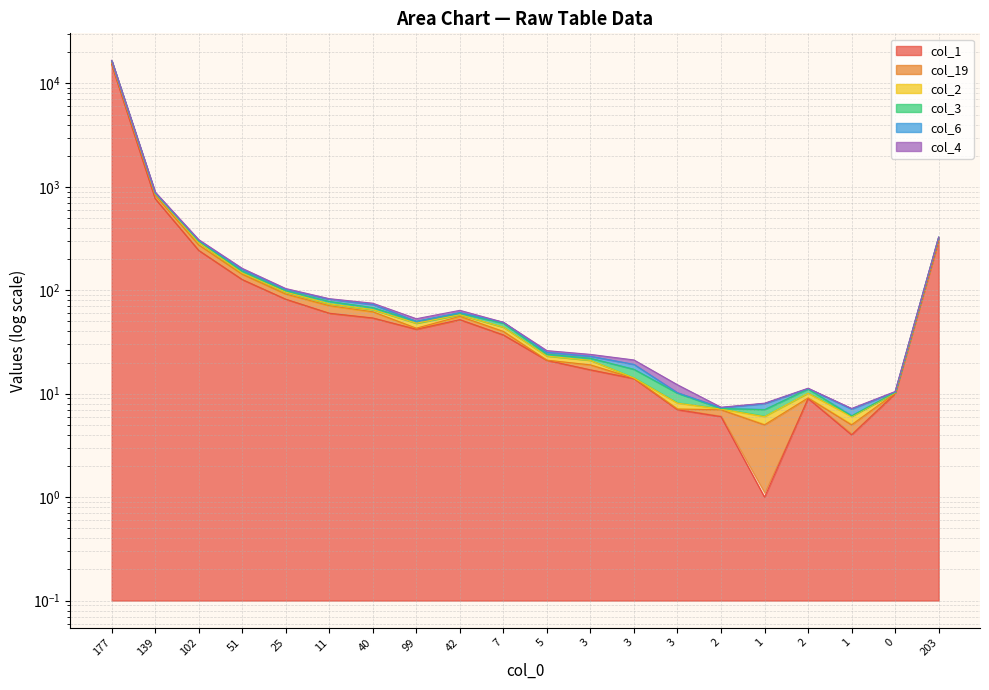

True or false: col_19 and col_3 cross at least once.

False